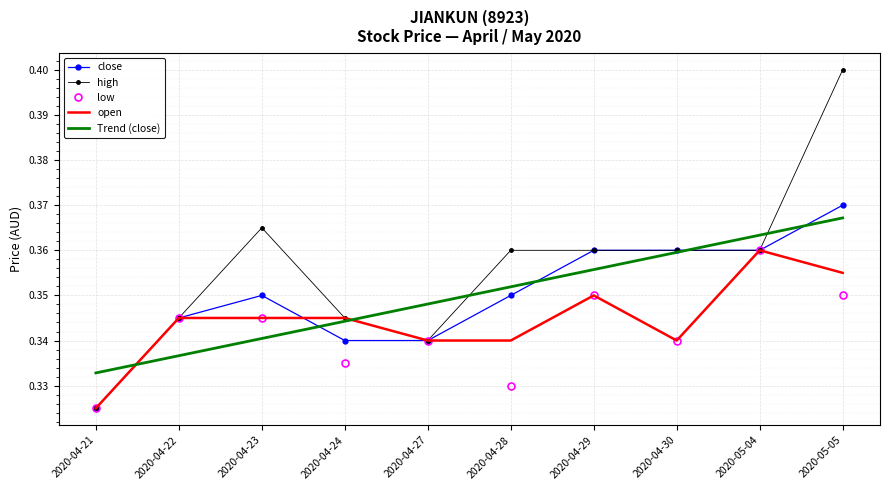

What are all the series names shown in the legend?

close, high, low, open, Trend (close)